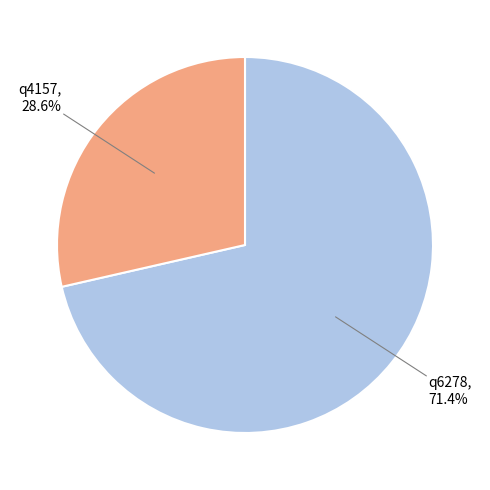

Is there a majority slice in this chart?

Yes